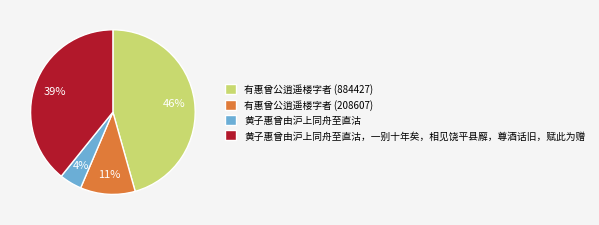

What percentage is the 黄子惠曾由沪上同舟至直沽，一别十年矣，相见饶平县廨，尊酒话旧，赋此为赠 slice, to the nearest percent?

39%